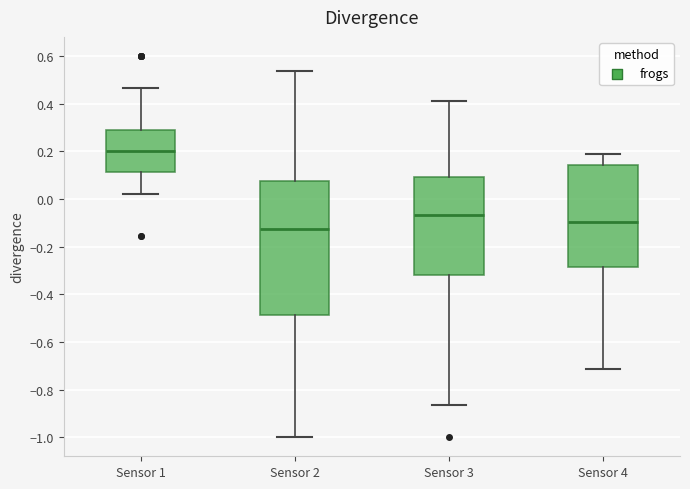

Which box's median line is the highest?

Sensor 1